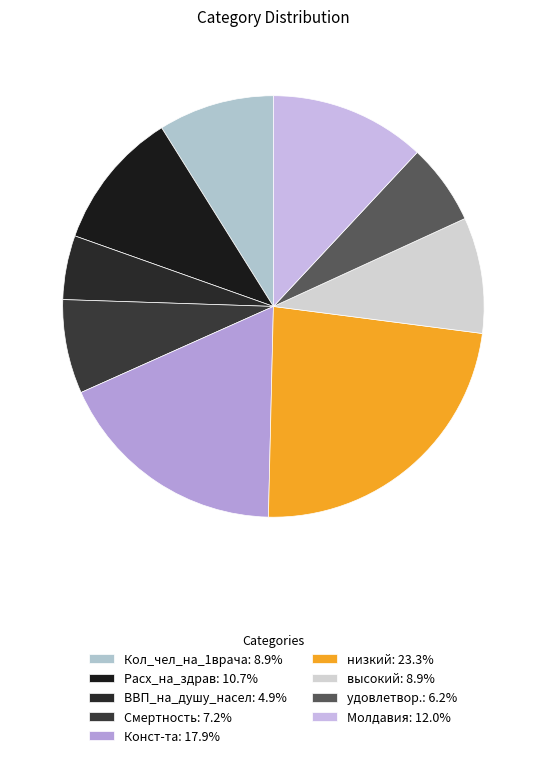

What is the ratio of the value at Кол_чел_на_1врача to the value at Молдавия?

0.7